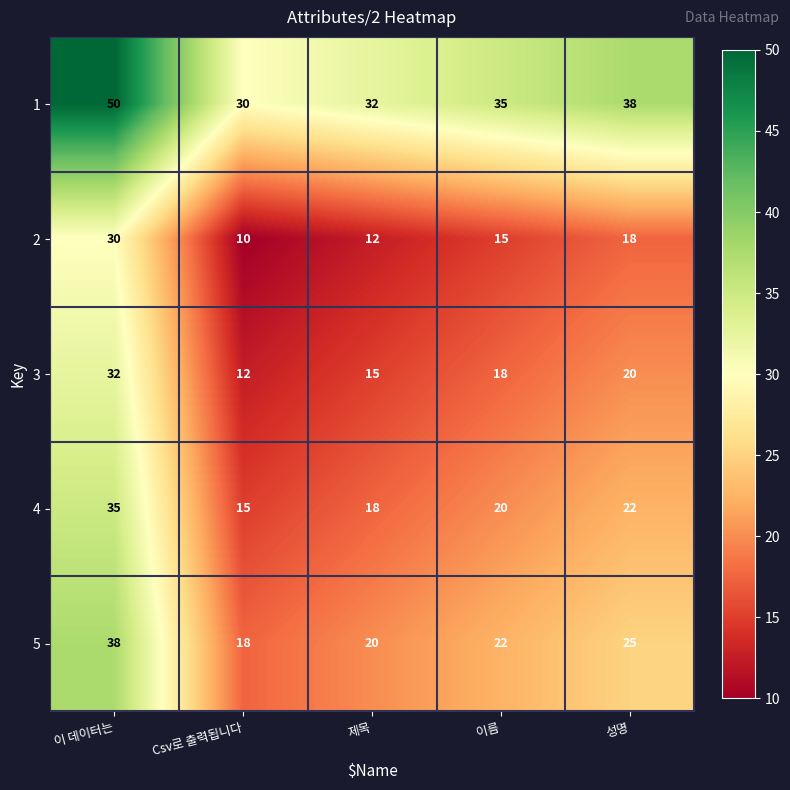

How many 3 values are between 15 and 20?

3